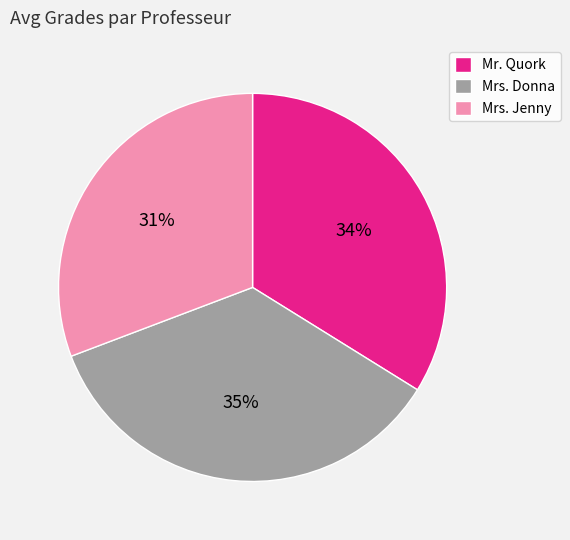

To the nearest percent, what is the difference between the Mrs. Jenny and Mr. Quork slice percentages?

3%